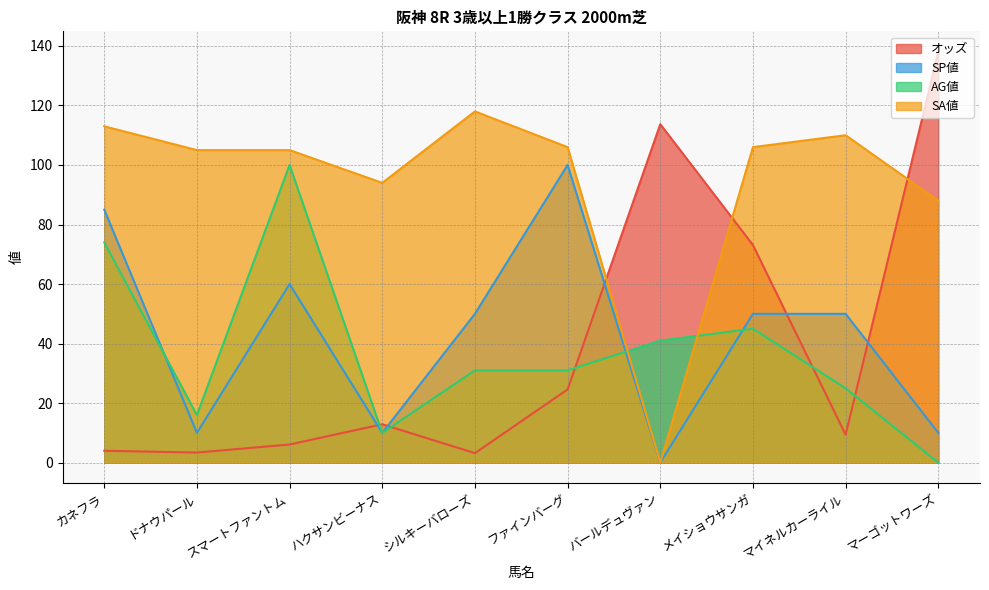

What is the total value across all series at バールデュヴァン?

154.7